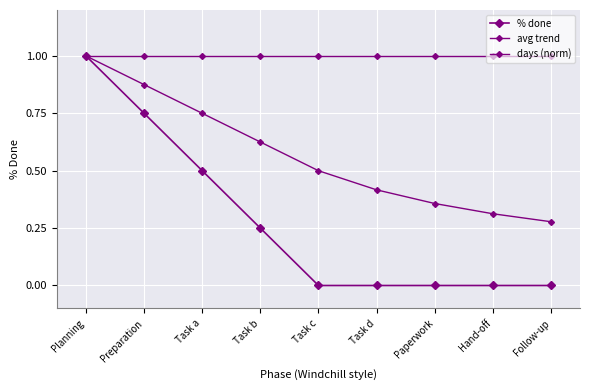

True or false: % done and avg trend intersect in this chart.

False